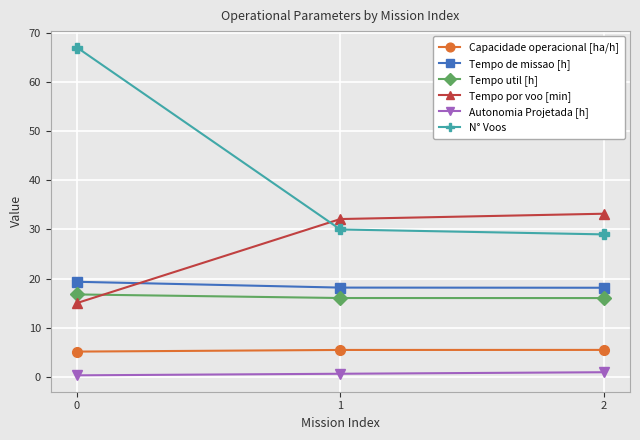

Between 0 and 2, which series saw the biggest shift?

N° Voos